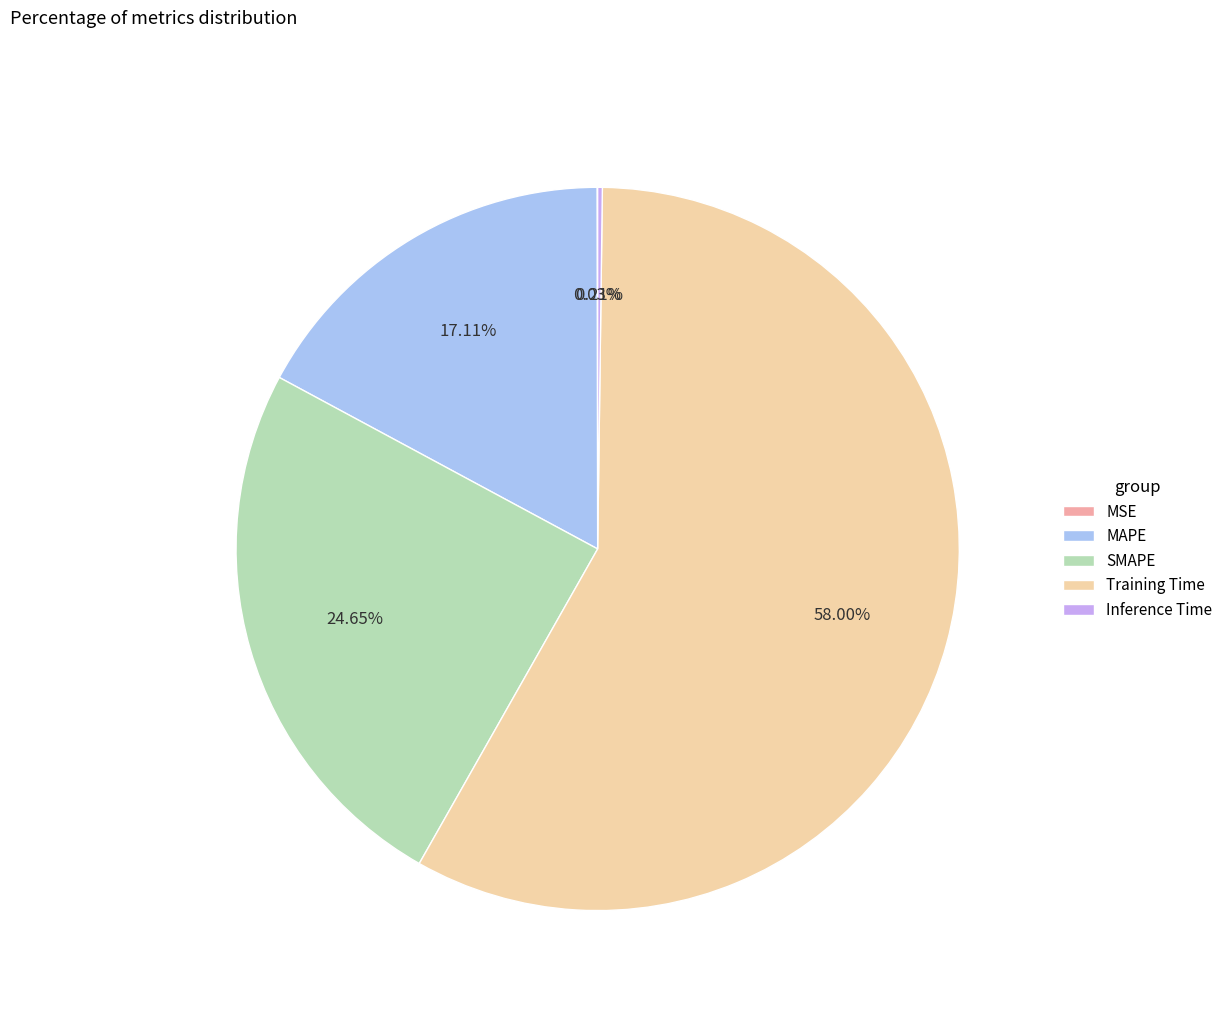

What is the largest slice in the pie chart?

Training Time